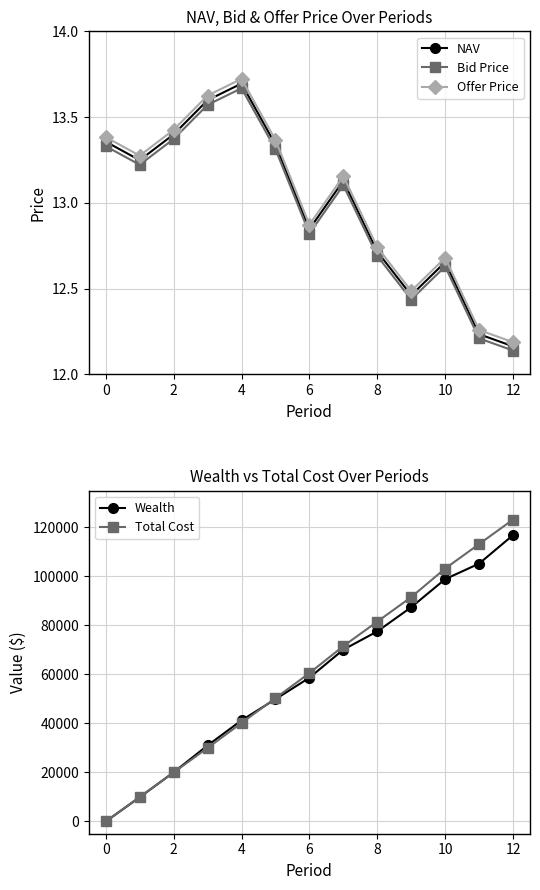

True or false: Total Cost has a value of 0.0 at 0.

True